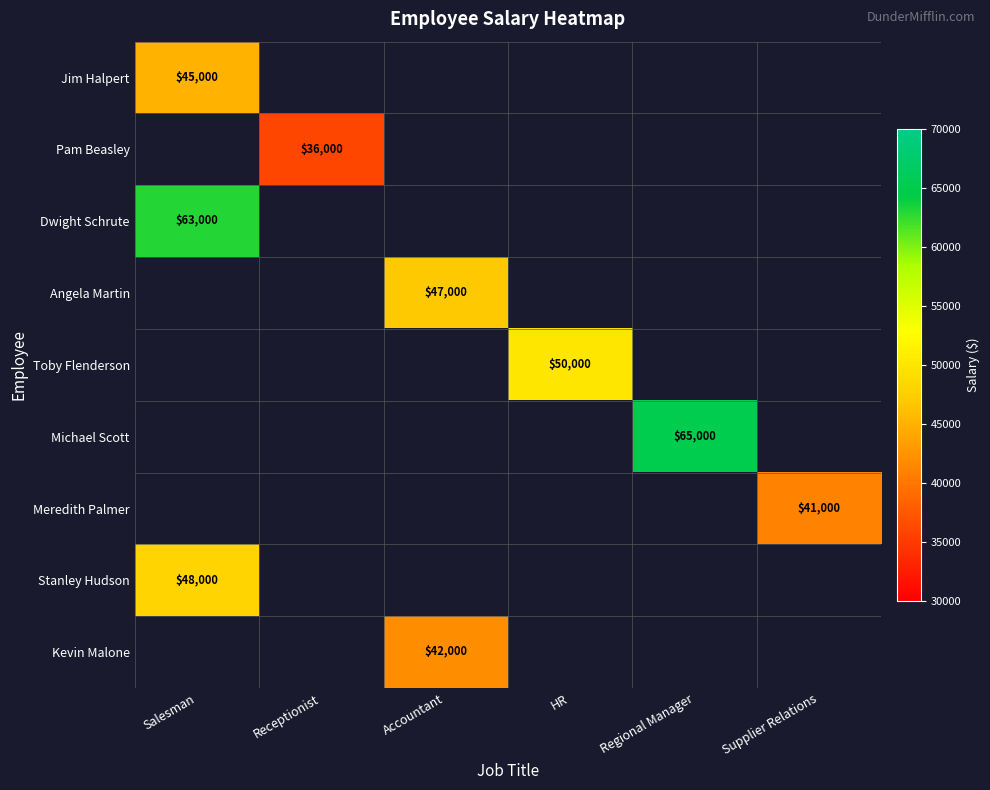

At how many categories does at least one series exceed 64976?

1